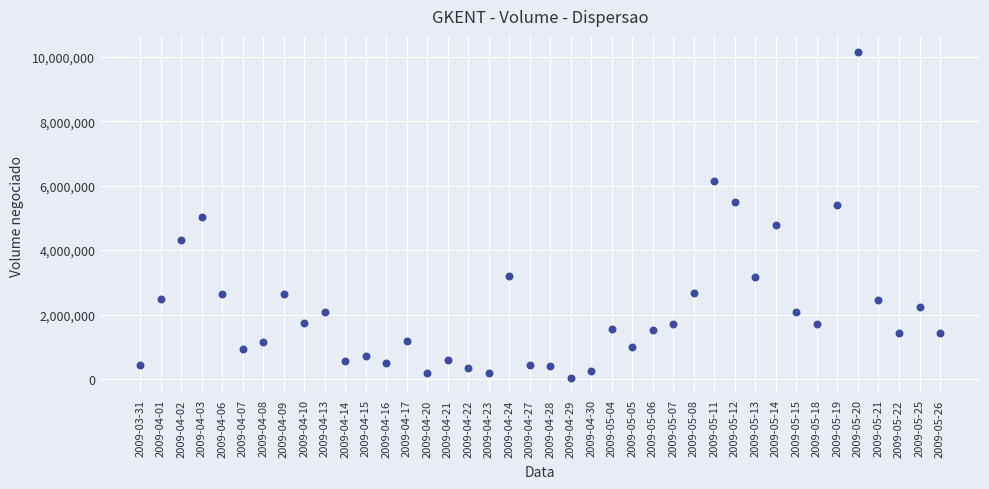

What is the range of Y values (max minus min)?

10119745